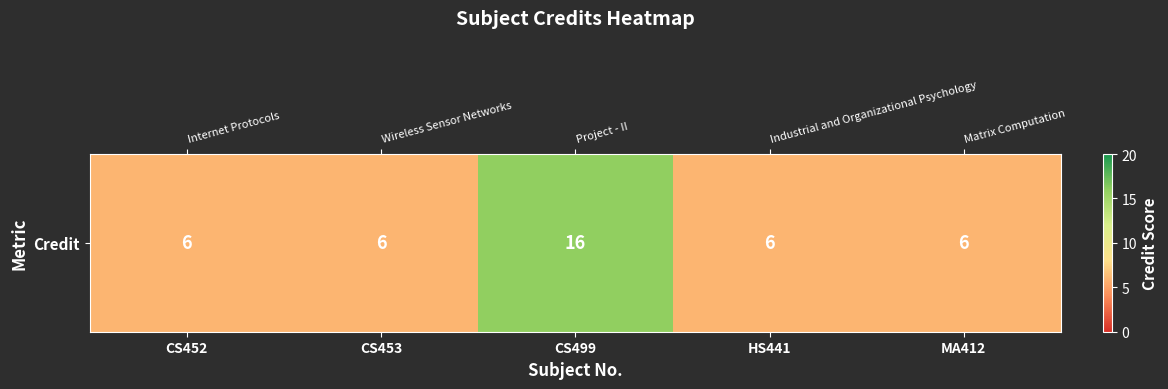

What is the difference between the maximum and second lowest values?

10